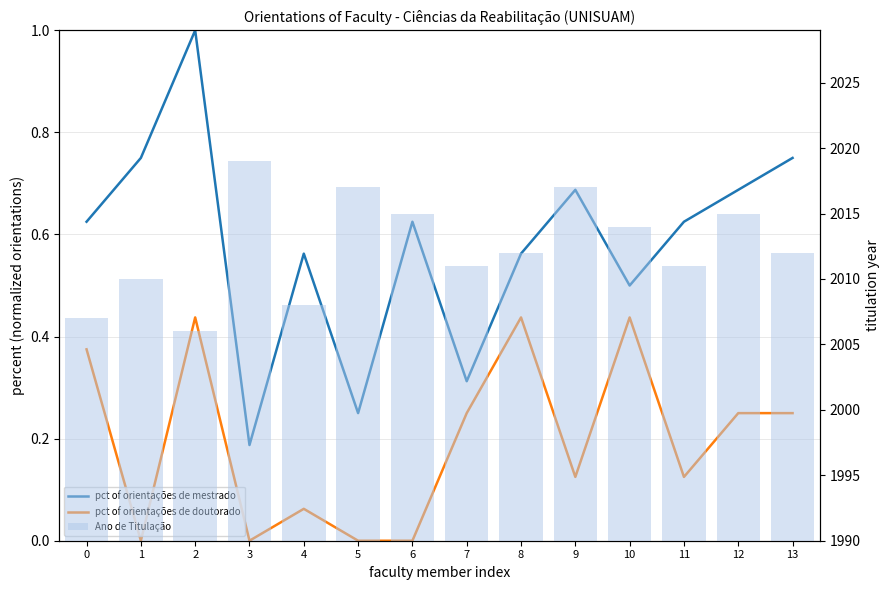

How many groups of bars are there?

14